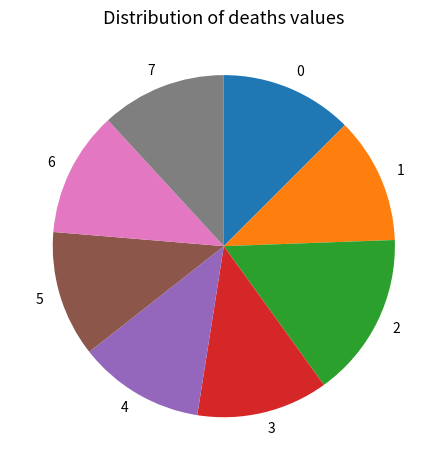

Is it true that 6 is 18% of the pie?

False